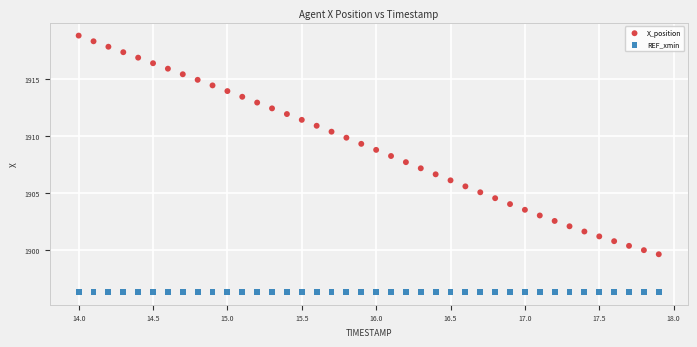

Which series contains the highest Y value?

X_position